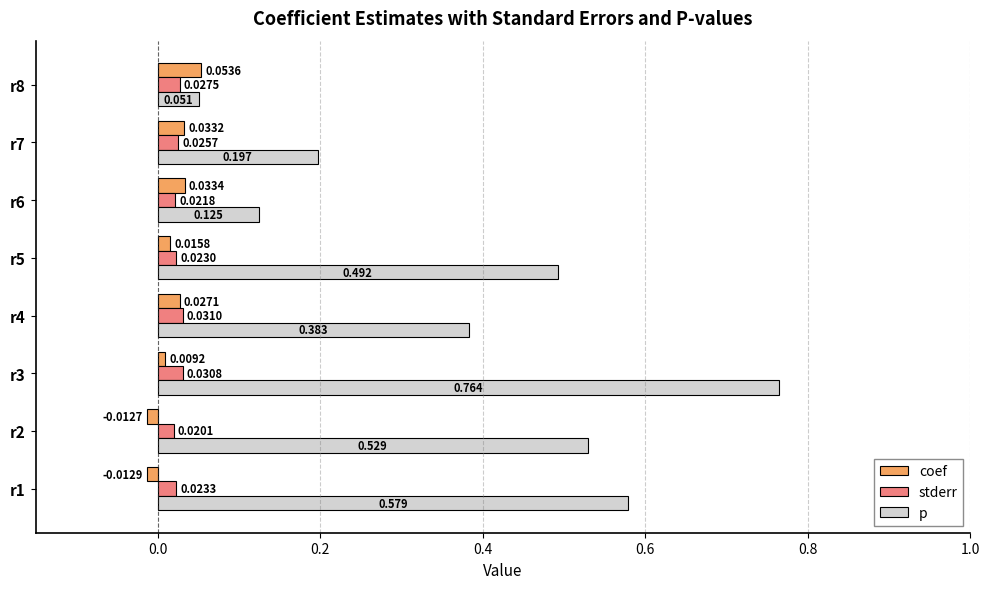

At how many categories does at least one series exceed 0?

8